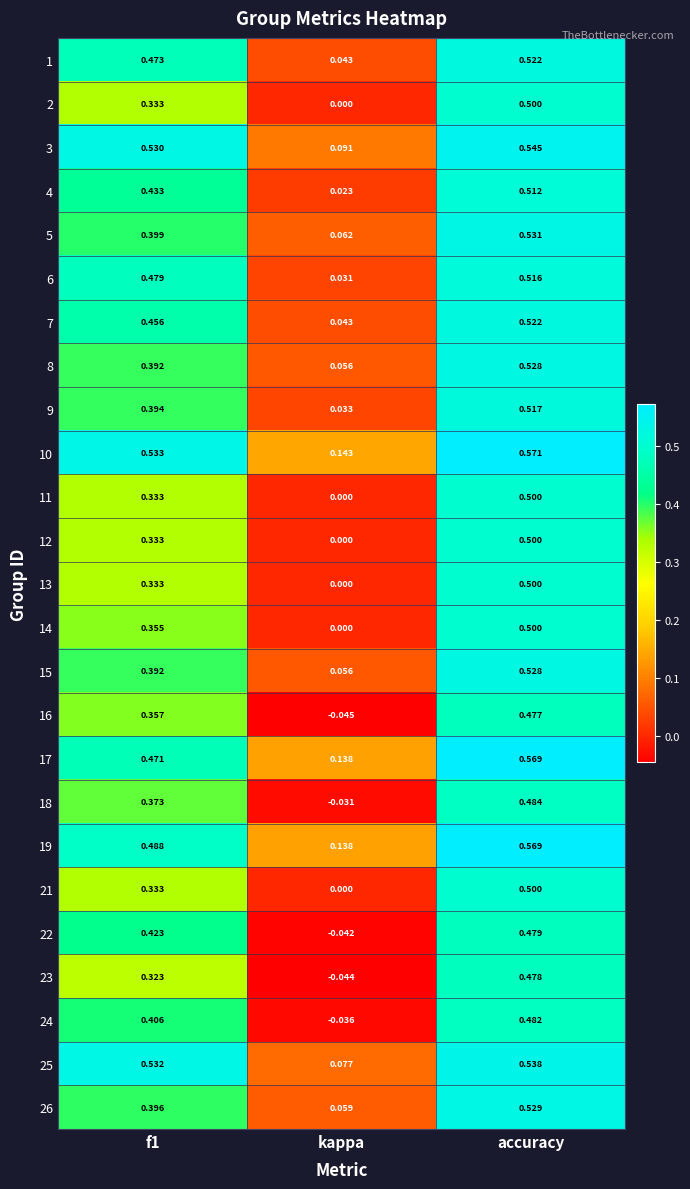

Is the value of 4 at accuracy greater than the value of 25 at kappa?

Yes